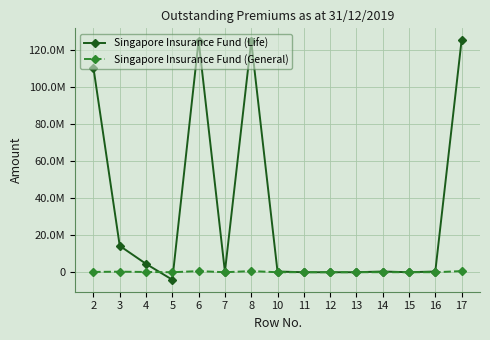

Does the chart have visible grid lines?

Yes